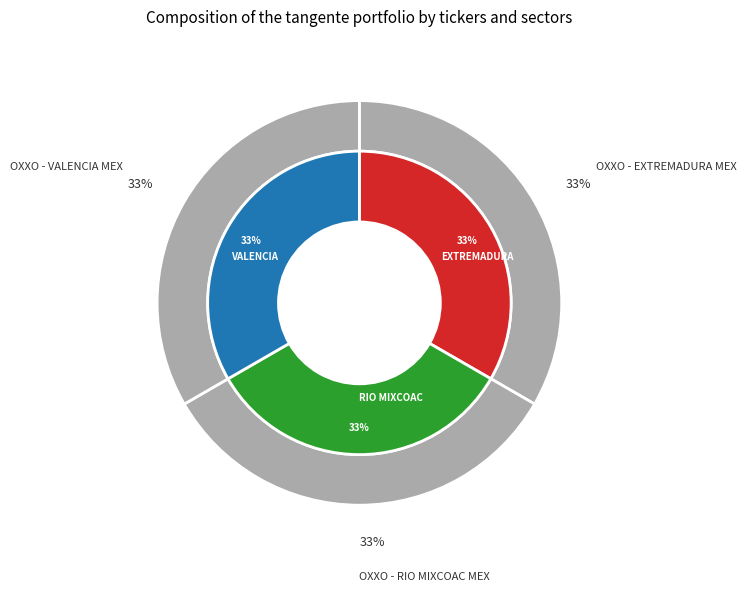

Is it true that OXXO - RIO MIXCOAC MEX is 39% of the pie?

False